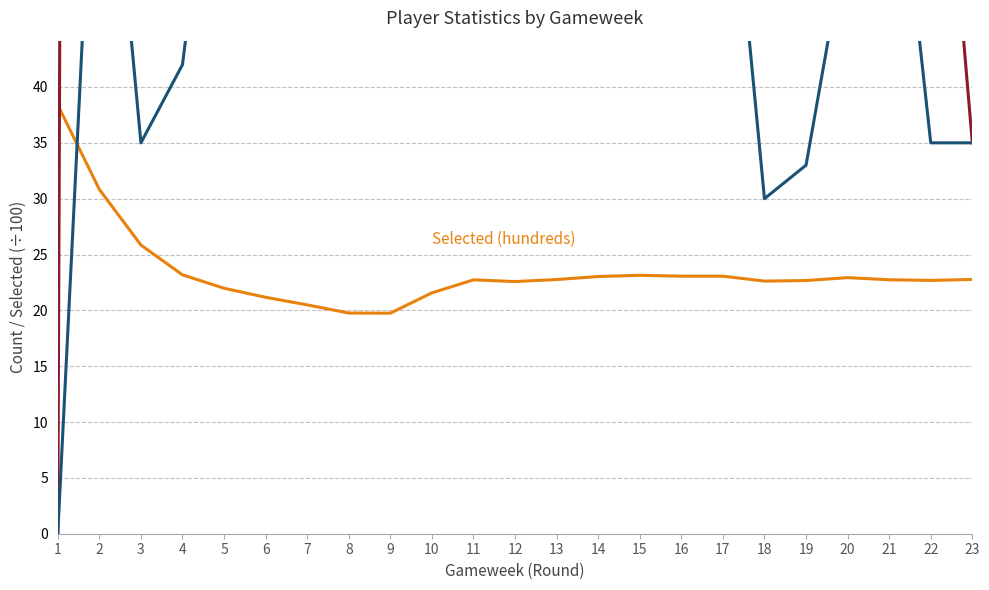

How many data points in Transfers In are less than 58?

11